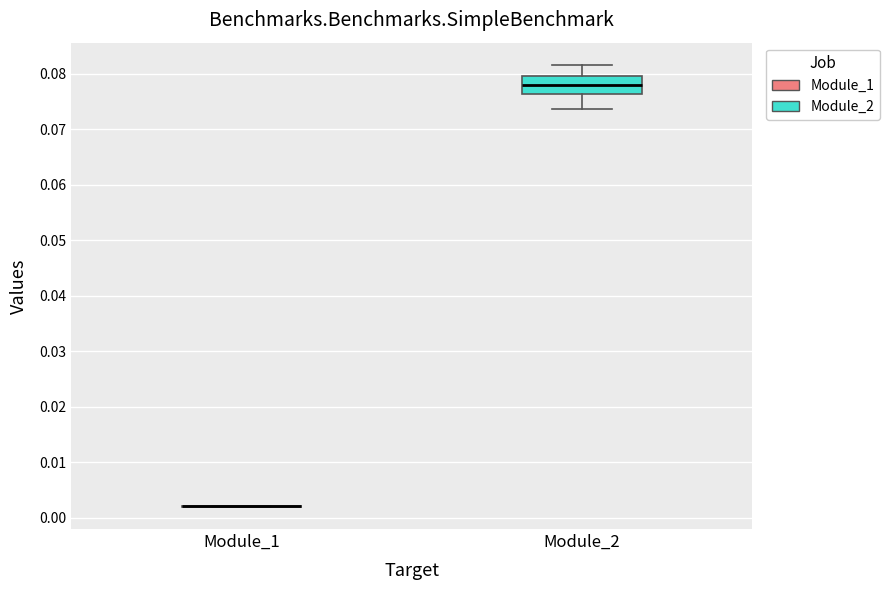

Reading left to right, transcribe this box plot: for each box, give where its median line is, the range the box spans, and where its two whiskers end, as read against the y-axis. The values are not printed on the chart, so give them approximately, as read against the axis.

Module_1: box collapsed to a line at 0.002, whiskers 0.002 to 0.002
Module_2: median 0.078, box 0.076 to 0.080, whiskers 0.074 to 0.082